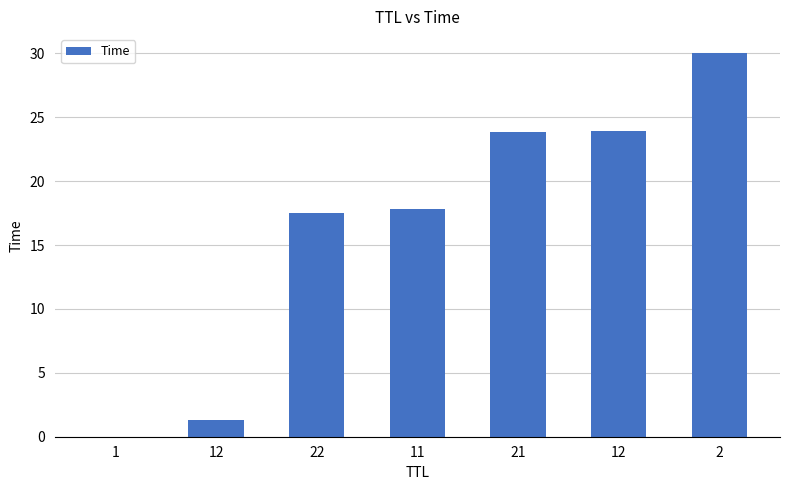

Count the number of data series in this chart.

1